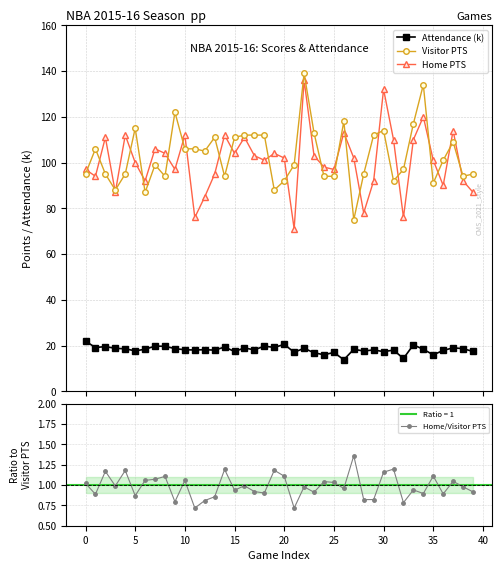

True or false: Home/Visitor PTS and Attendance (k) intersect in this chart.

False